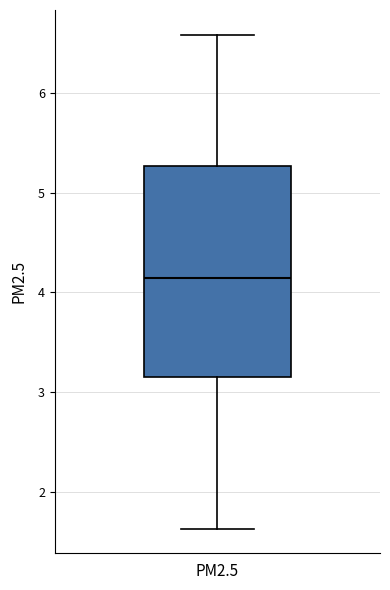

Where does the lower whisker of the box for PM2.5 end on the y-axis? The values are not printed on the chart, so give them approximately, as read against the axis.

1.6